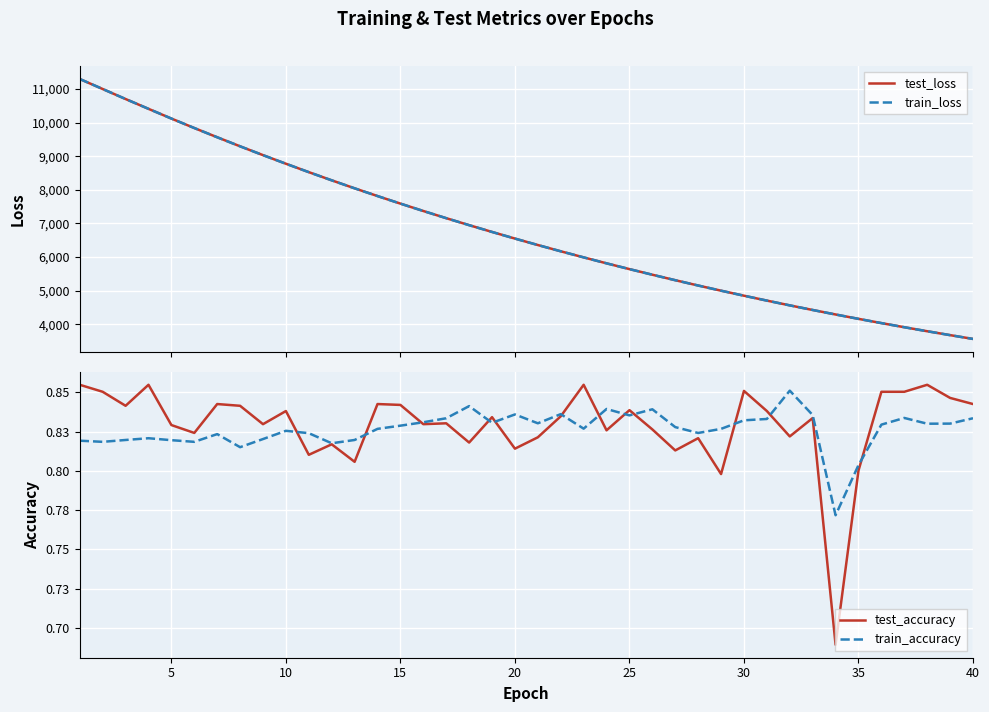

Rank the series by their maximum value, from highest to lowest.

train_loss, test_loss, test_accuracy, train_accuracy